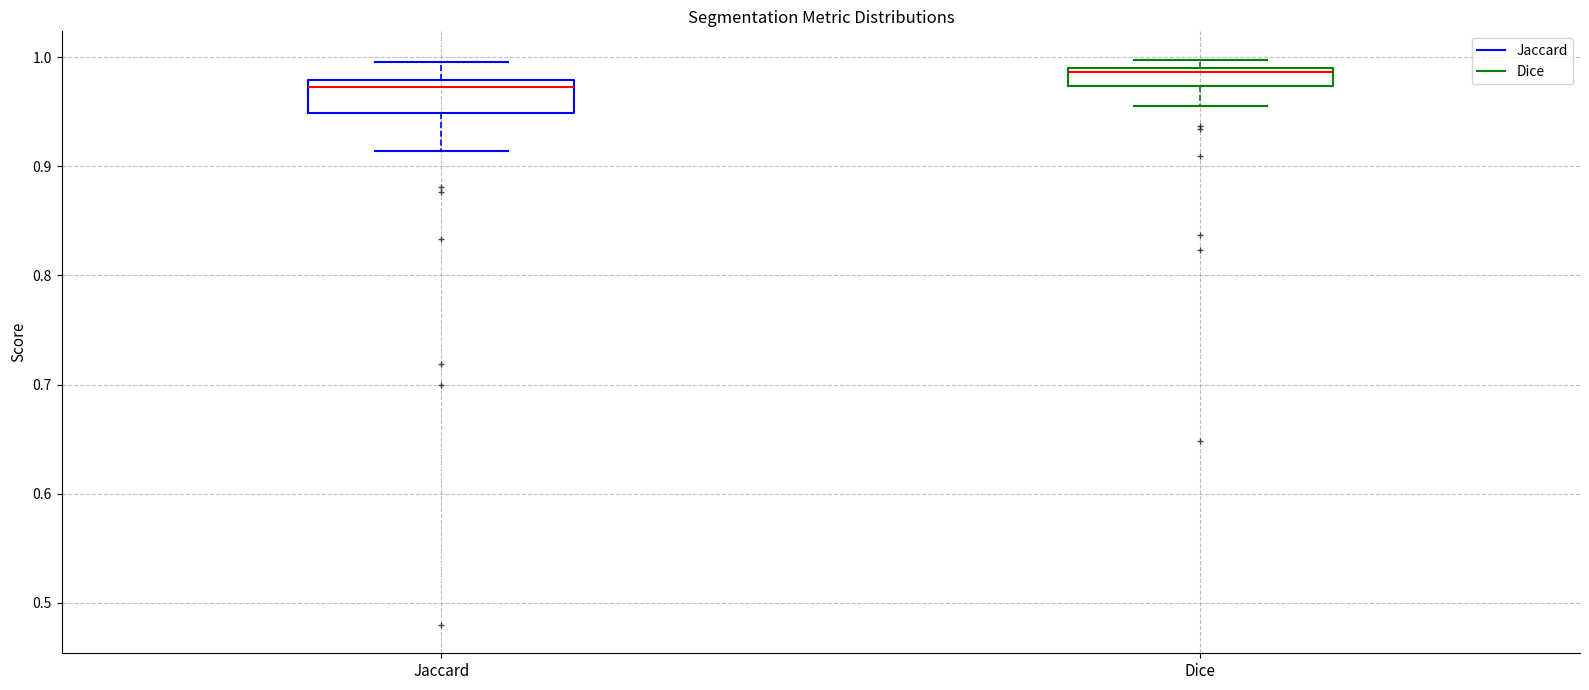

Which box has the lowest median line?

Jaccard